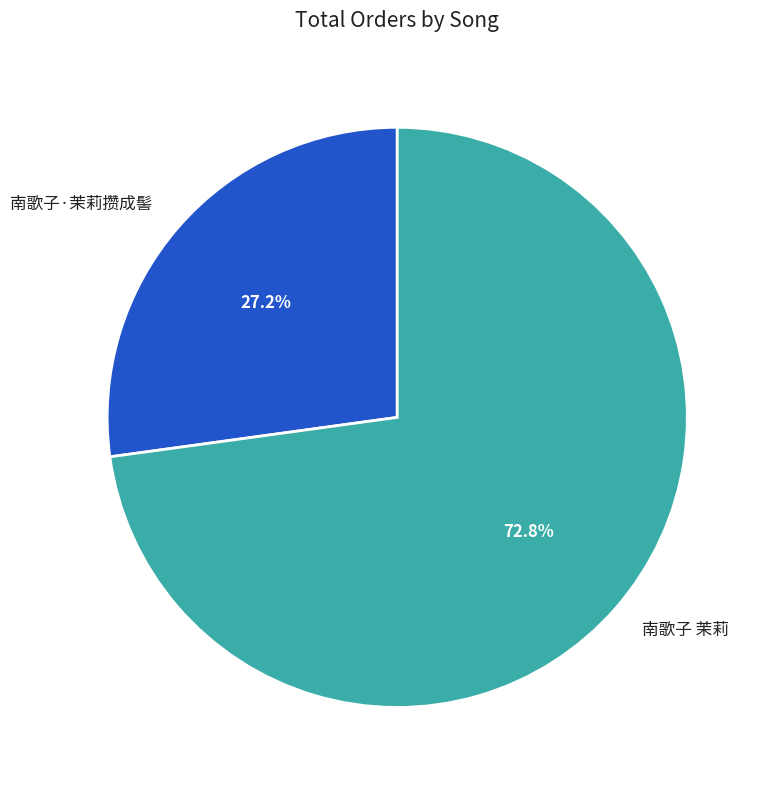

To the nearest percent, what is the average slice percentage?

50%